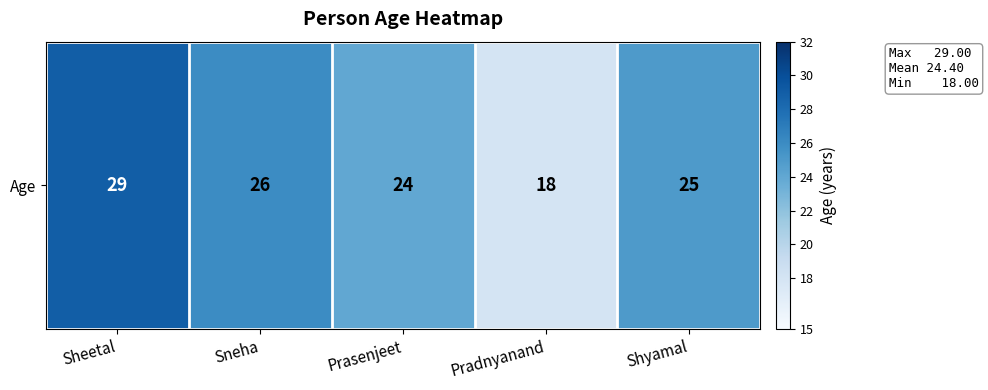

Which label corresponds to the smallest value in the chart?

Pradnyanand